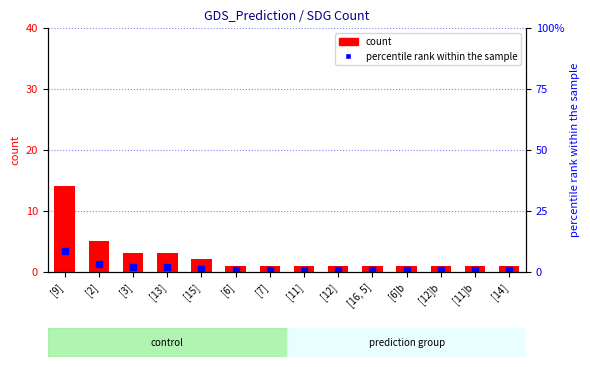

Which series has the largest Y range (max minus min)?

count